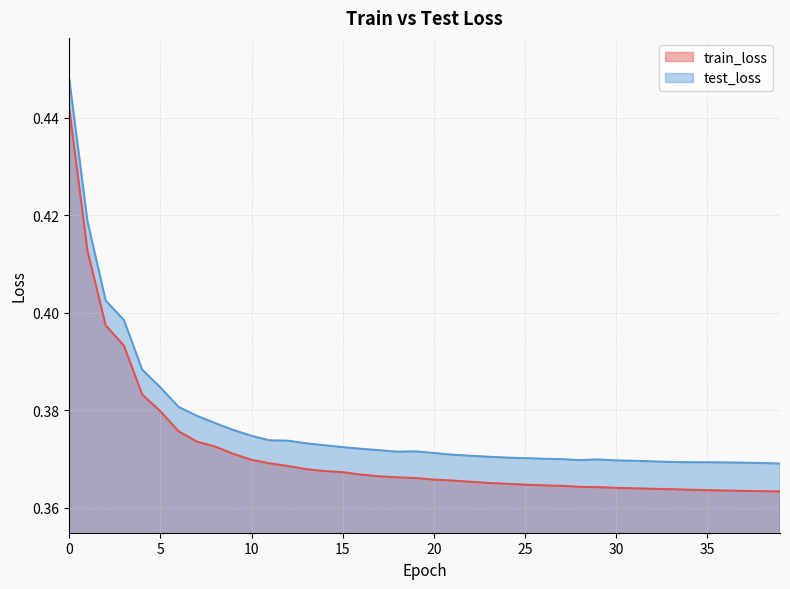

Which series has the widest spread of values?

test_loss